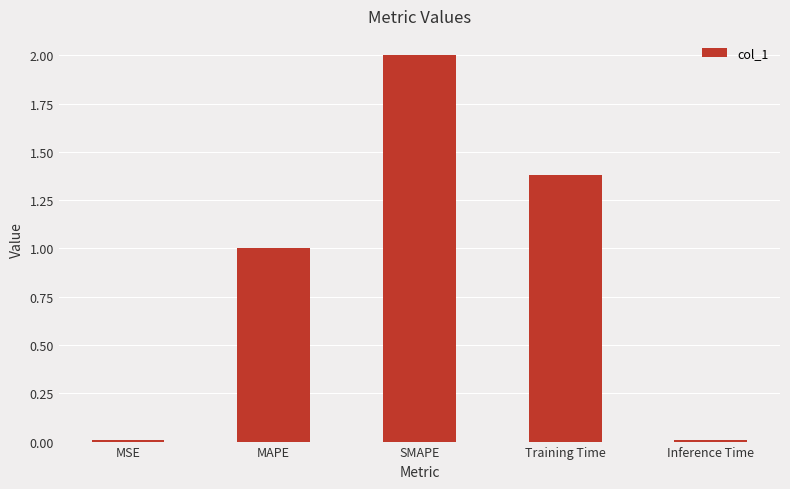

Which category has the highest value across all series?

SMAPE